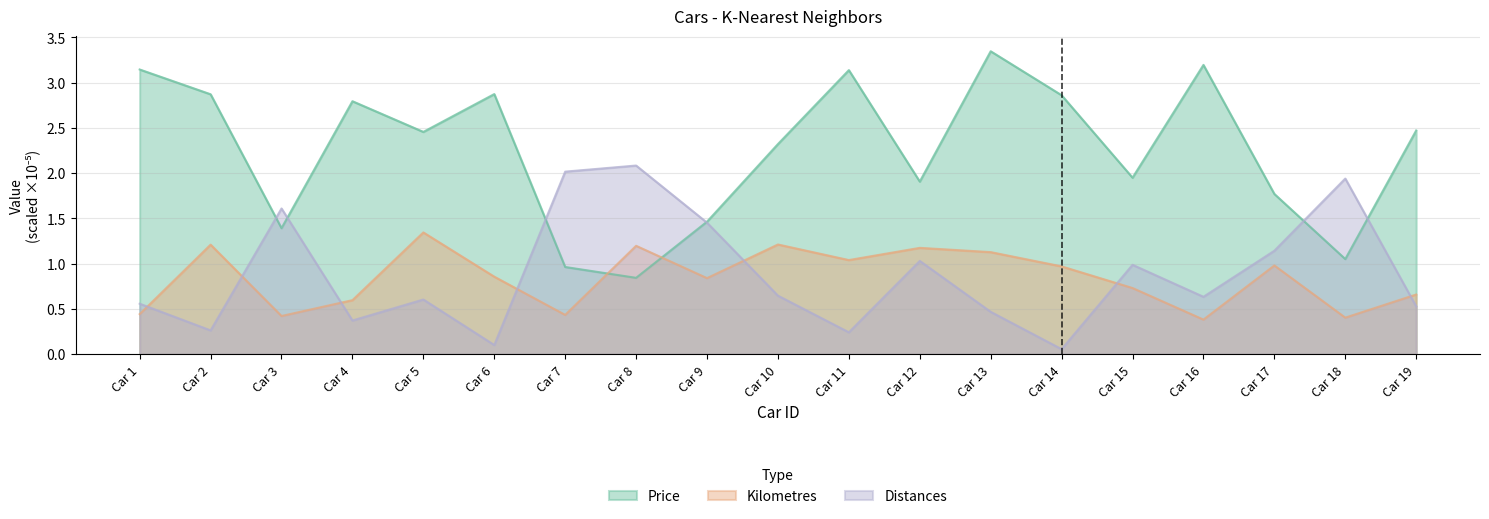

True or false: Kilometres has a value of 1.2 at Car 12.

True